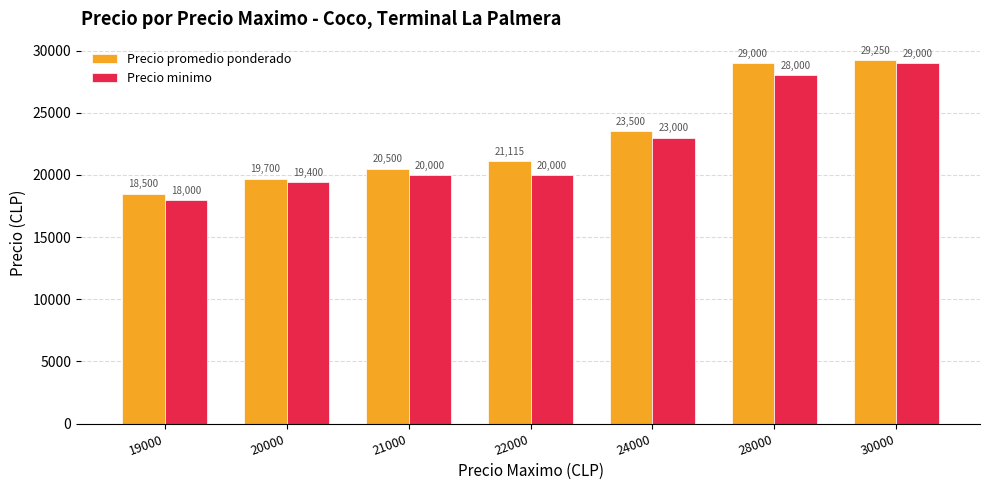

Are the bars grouped side by side (vs. stacked)?

Yes